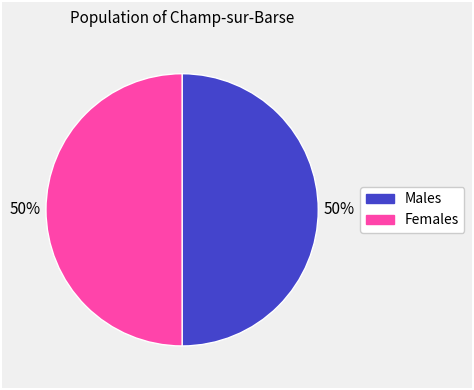

To the nearest percent, what is the average slice percentage?

50%